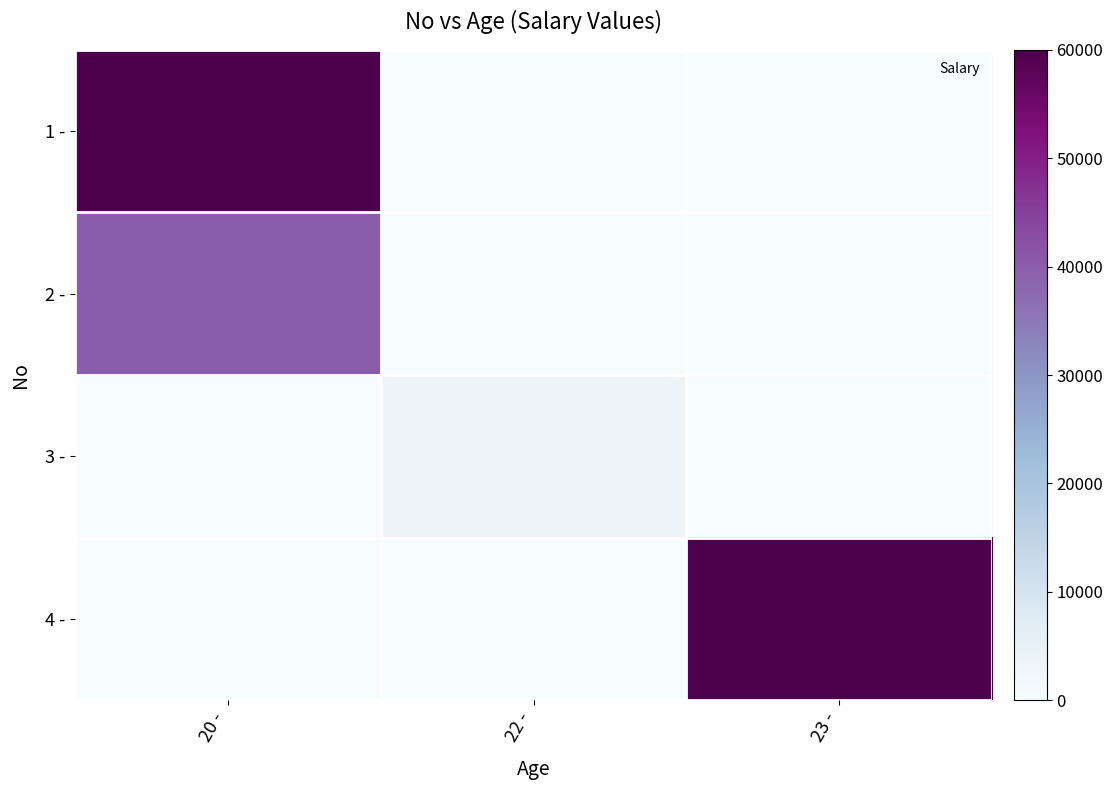

Reading left to right, transcribe all the data shown in this chart.

1 -: 20 -=60000	22 -=0	23 -=0
2 -: 20 -=40000	22 -=0	23 -=0
3 -: 20 -=0	22 -=3500	23 -=0
4 -: 20 -=0	22 -=0	23 -=60000